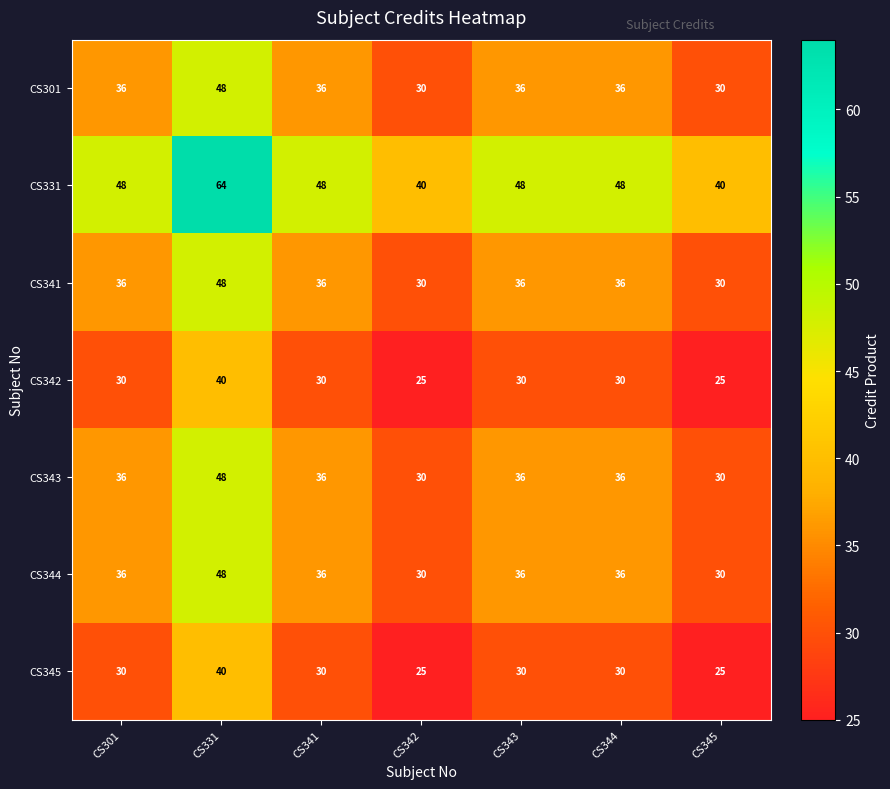

What is the average value of the CS342 series?

30